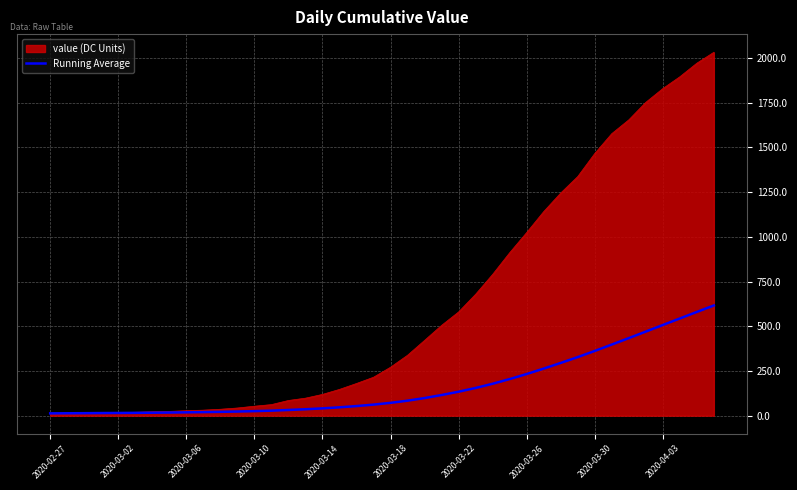

List the series in order of their overall mean, lowest first.

Running Average, value (DC Units)